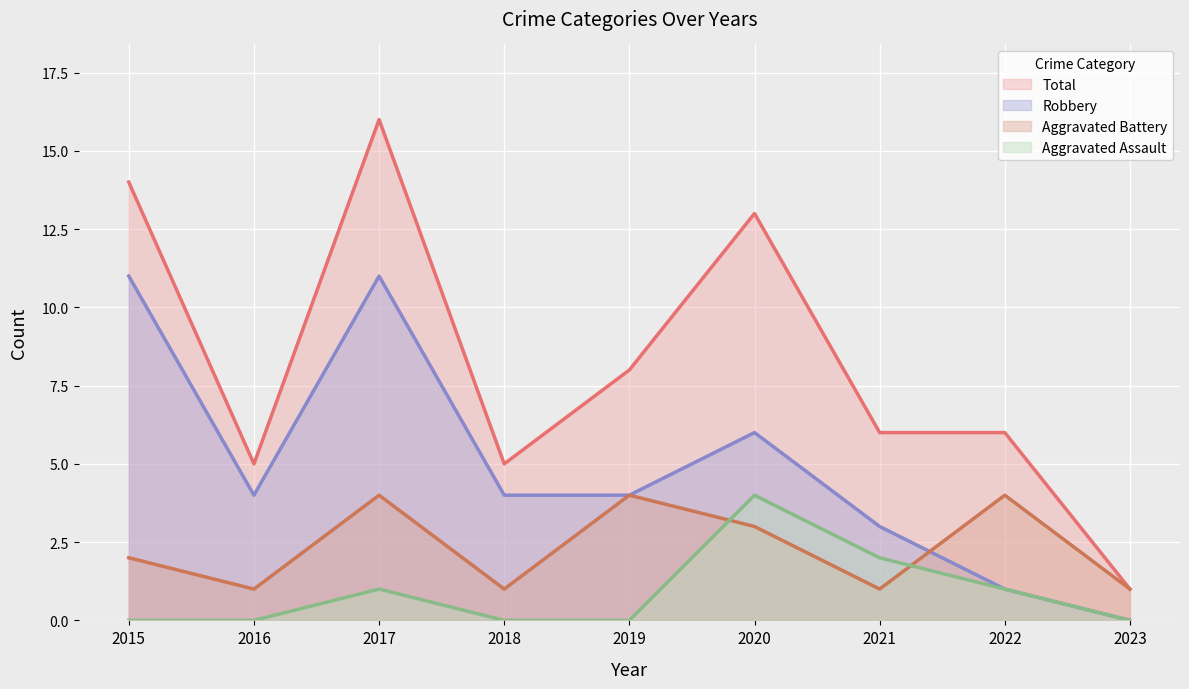

Reading left to right, list all the values displayed in this chart.

Aggravated Assault: 2015=0	2016=0	2017=1	2018=0	2019=0	2020=4	2021=2	2022=1	2023=0
Aggravated Battery: 2015=2	2016=1	2017=4	2018=1	2019=4	2020=3	2021=1	2022=4	2023=1
Robbery: 2015=11	2016=4	2017=11	2018=4	2019=4	2020=6	2021=3	2022=1	2023=0
Total: 2015=14	2016=5	2017=16	2018=5	2019=8	2020=13	2021=6	2022=6	2023=1